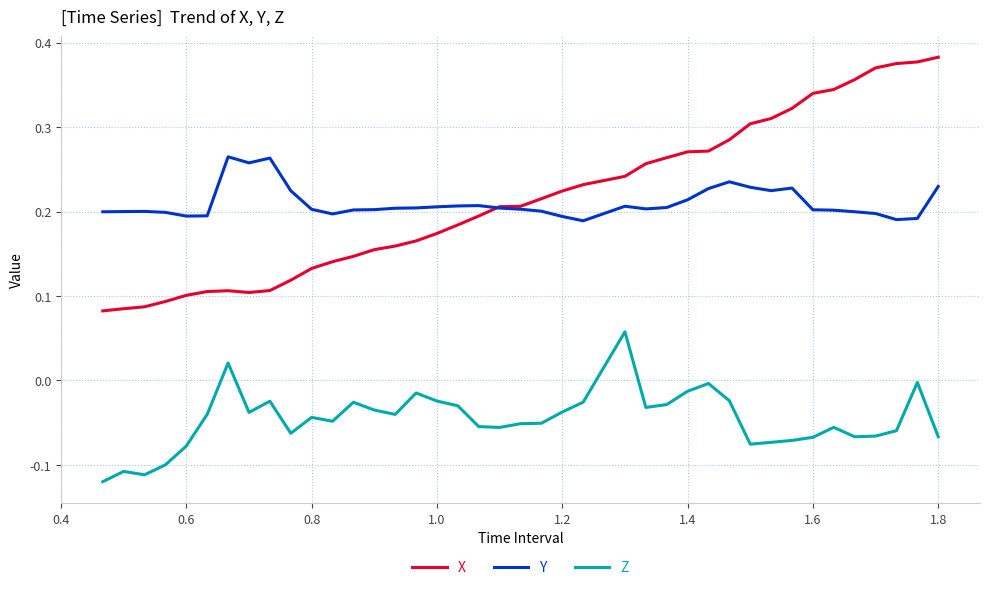

Which series has the largest range (max minus min)?

X